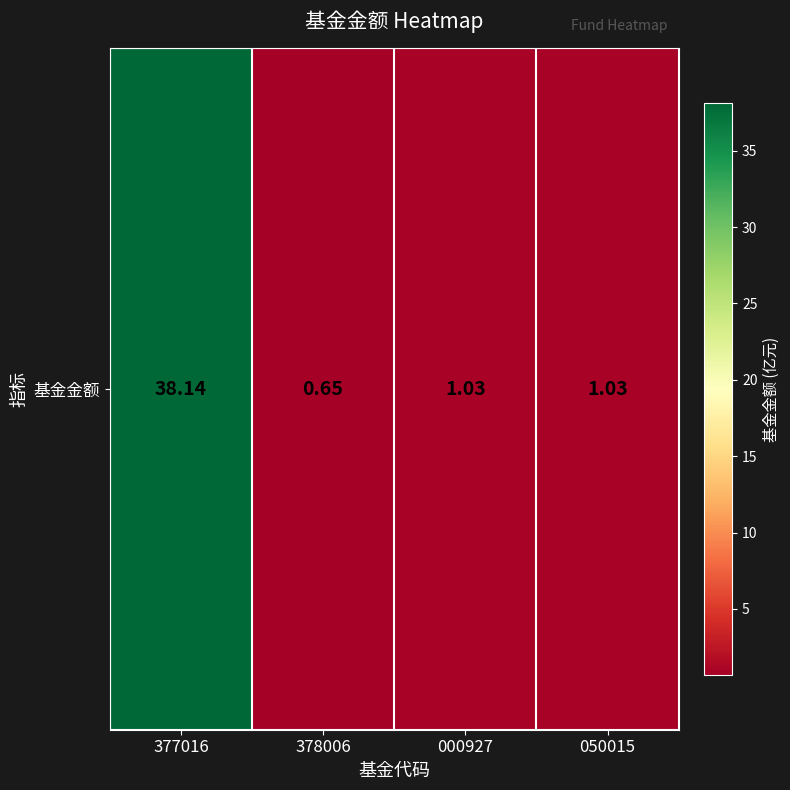

The chart shows a value of 1.6 at 050015. True or false?

False